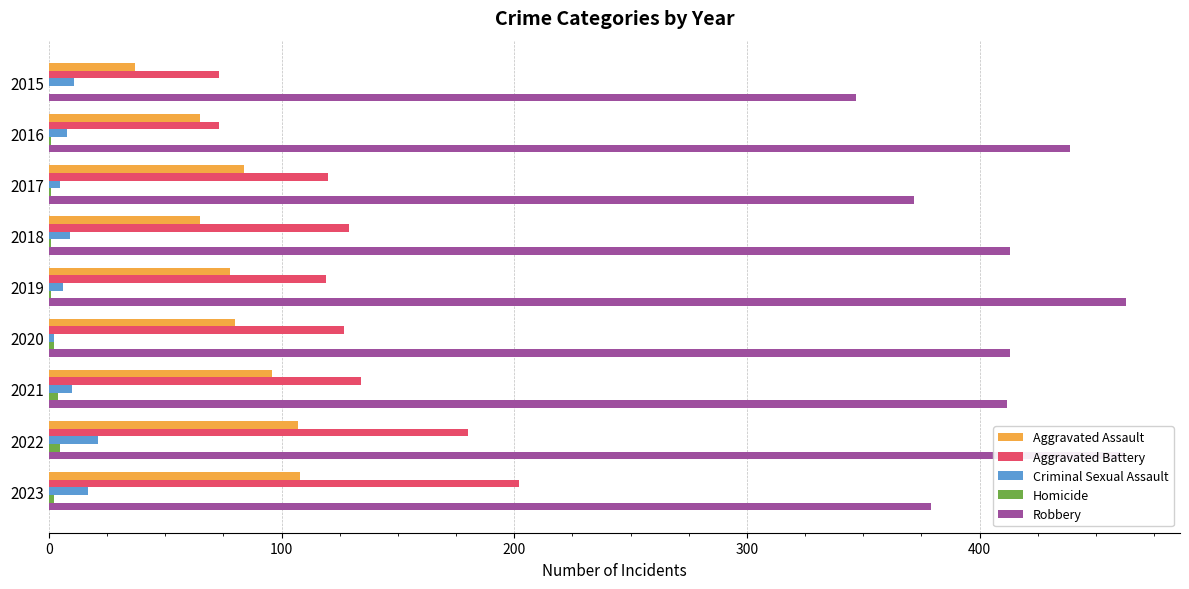

True or false: Robbery has a value of 136 at 2020.

False